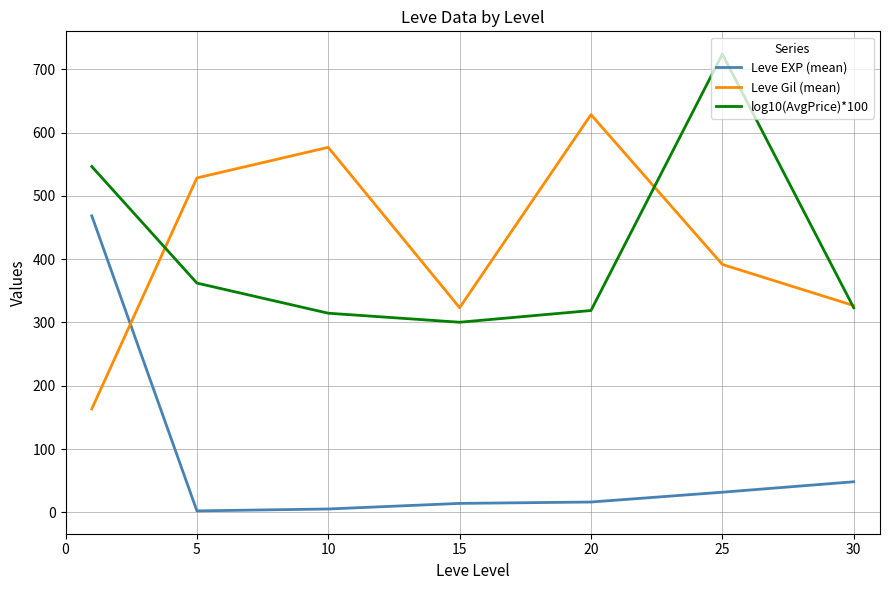

True or false: Leve Gil (mean) and Leve EXP (mean) cross at least once.

True